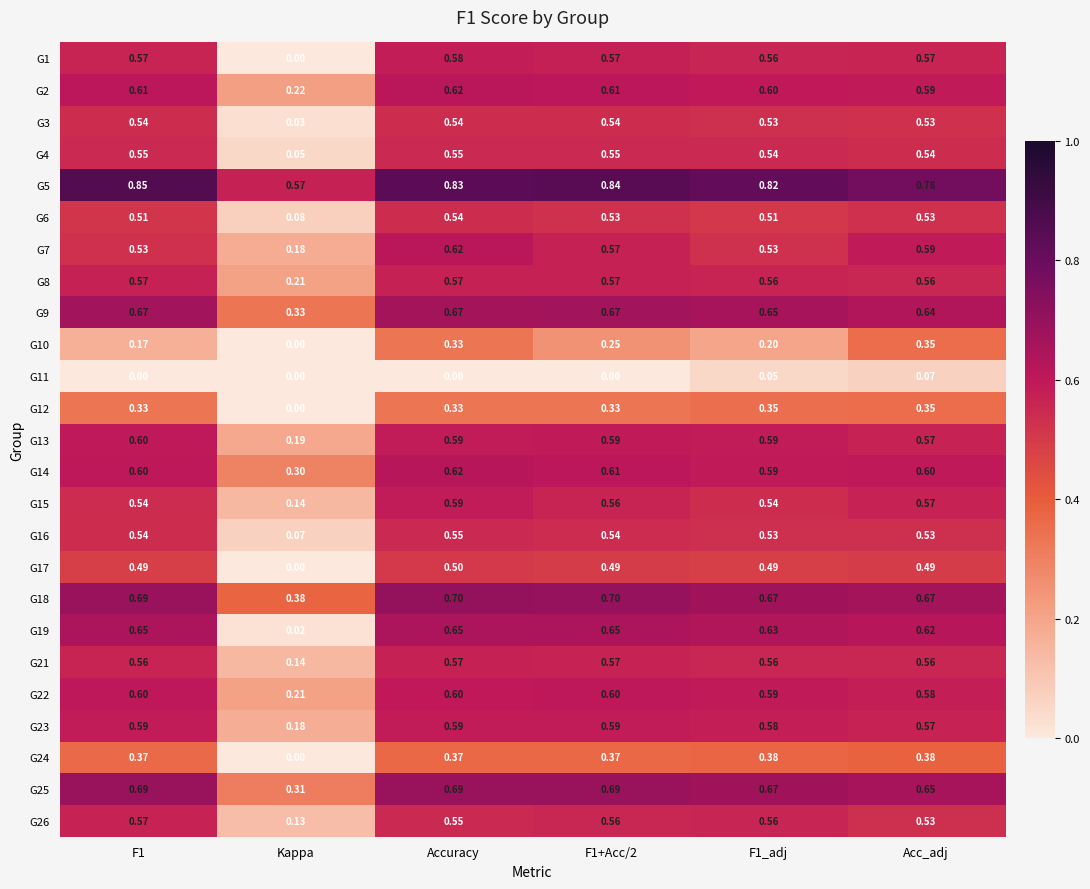

Is the value of G13 at F1_adj greater than the value of G19 at Kappa?

Yes